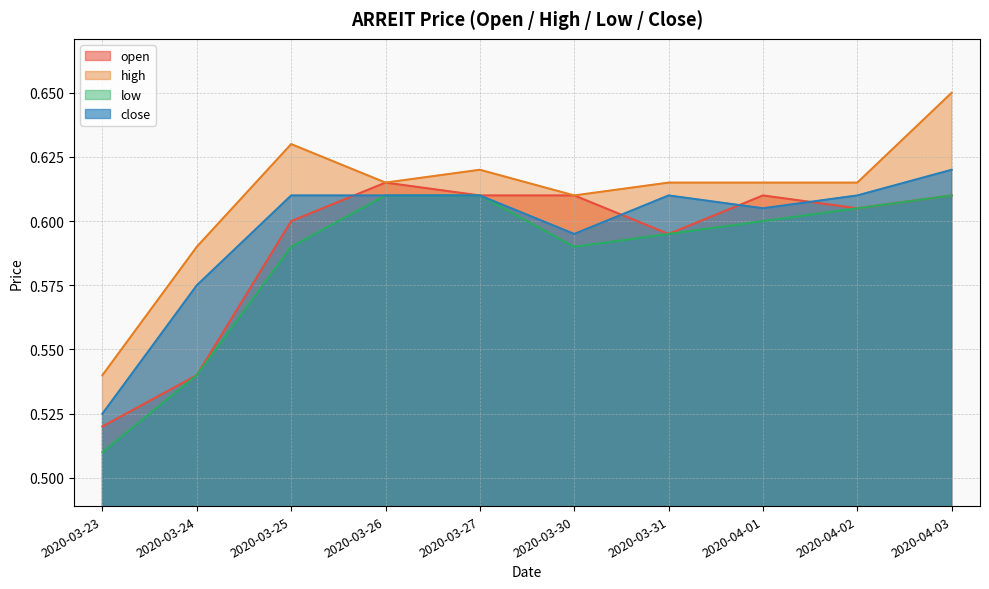

True or false: low has a value of 0.8 at 2020-04-02.

False